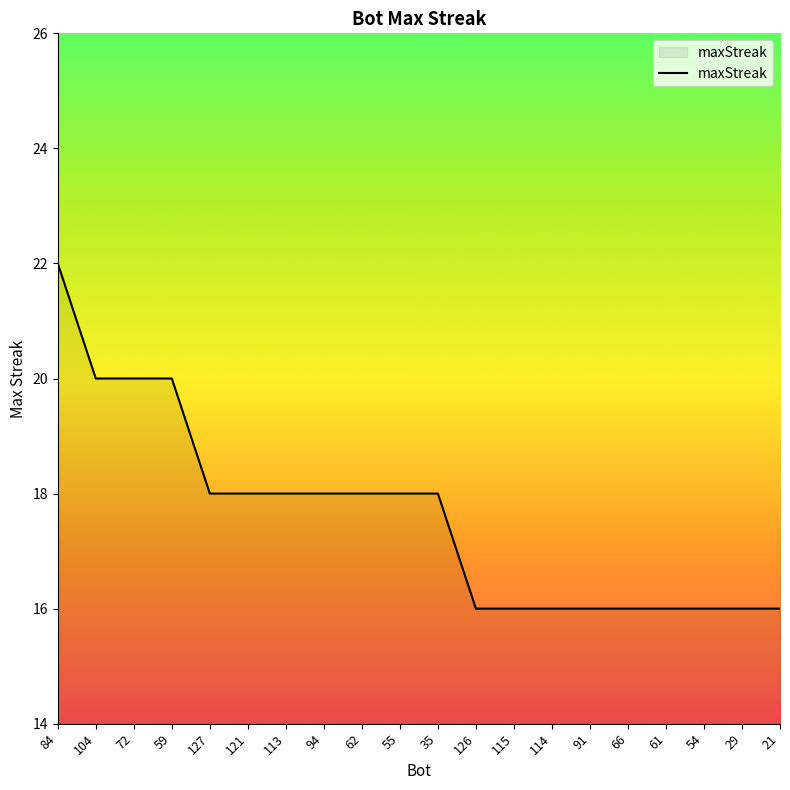

True or false: the data shows 18 at 127.

True